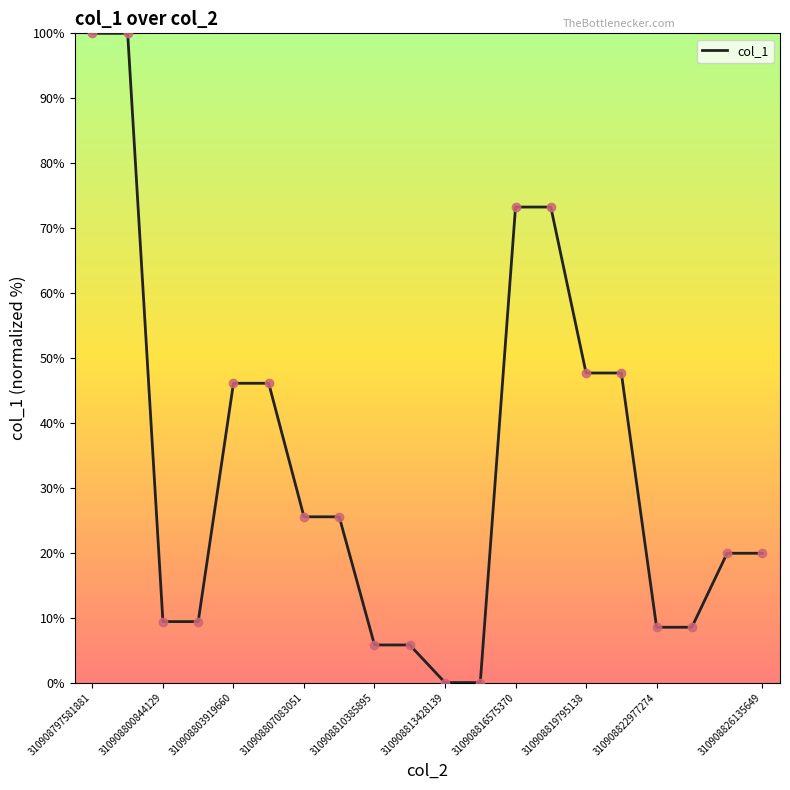

What is the difference between the maximum and minimum values?

100.0